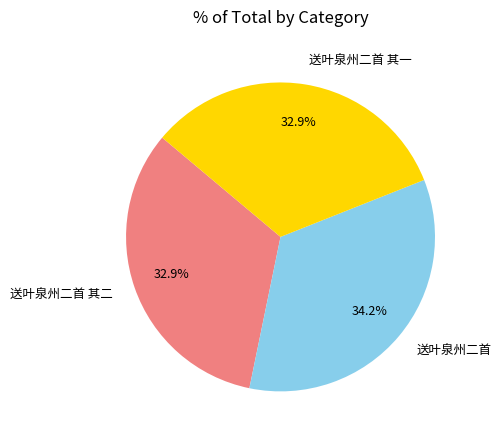

Which has a higher value, 送叶泉州二首 其一 or 送叶泉州二首?

送叶泉州二首